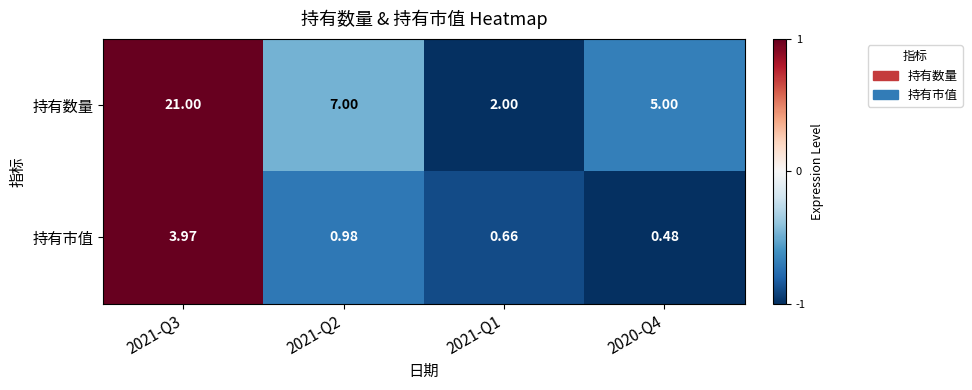

Between 2021-Q1 and 2020-Q4, which series saw the biggest shift?

持有数量